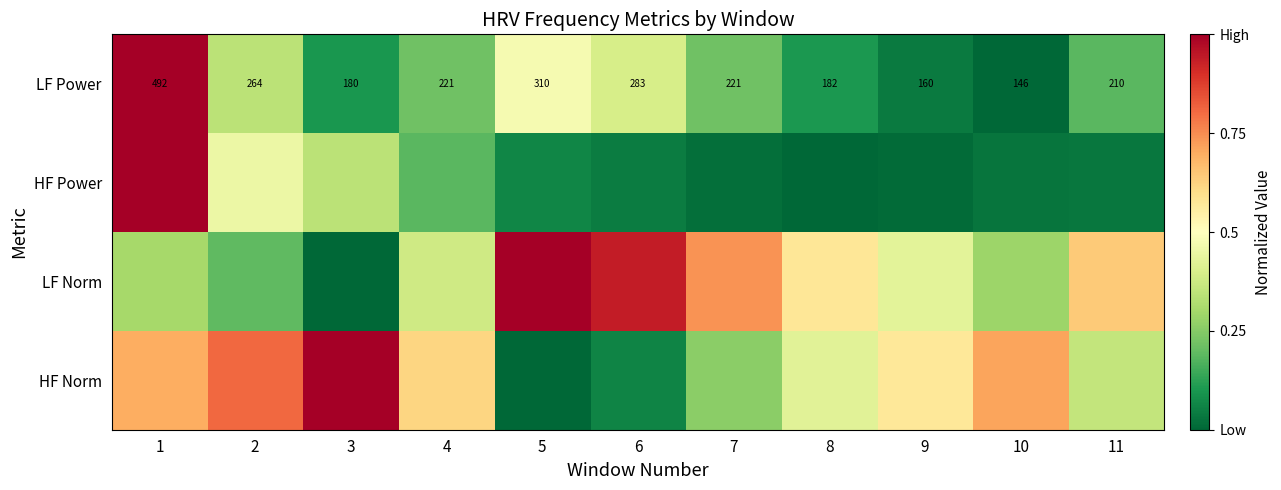

What value does the HF Norm series have at 7?

0.3